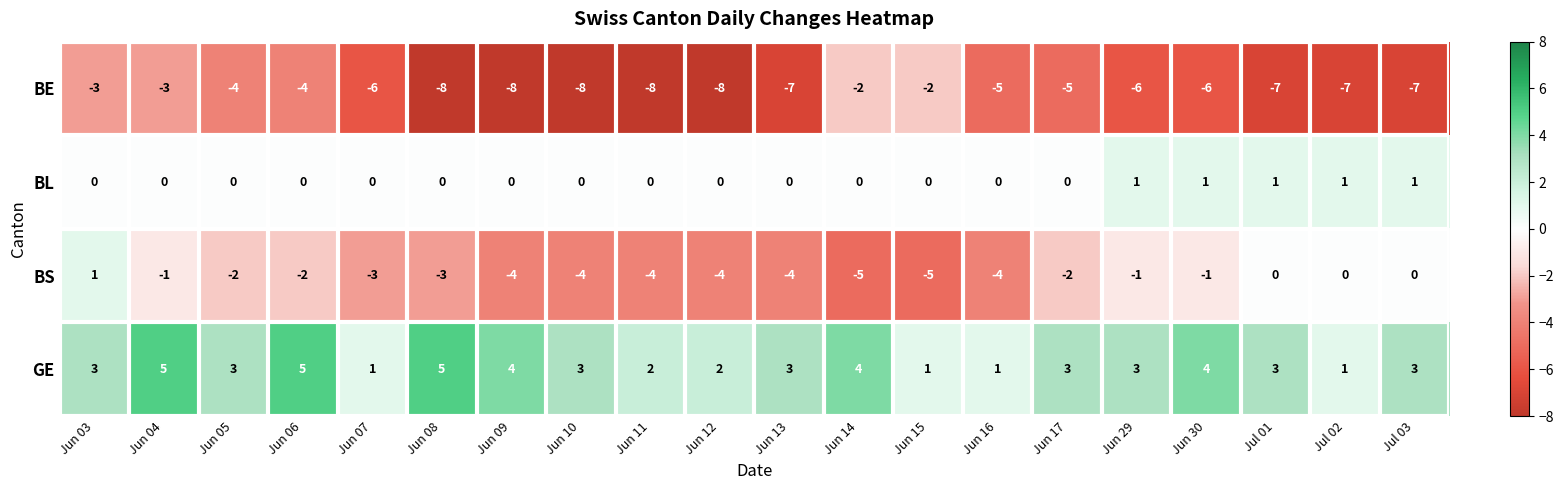

Rank the series at Jun 14 from highest to lowest value.

GE, BL, BE, BS